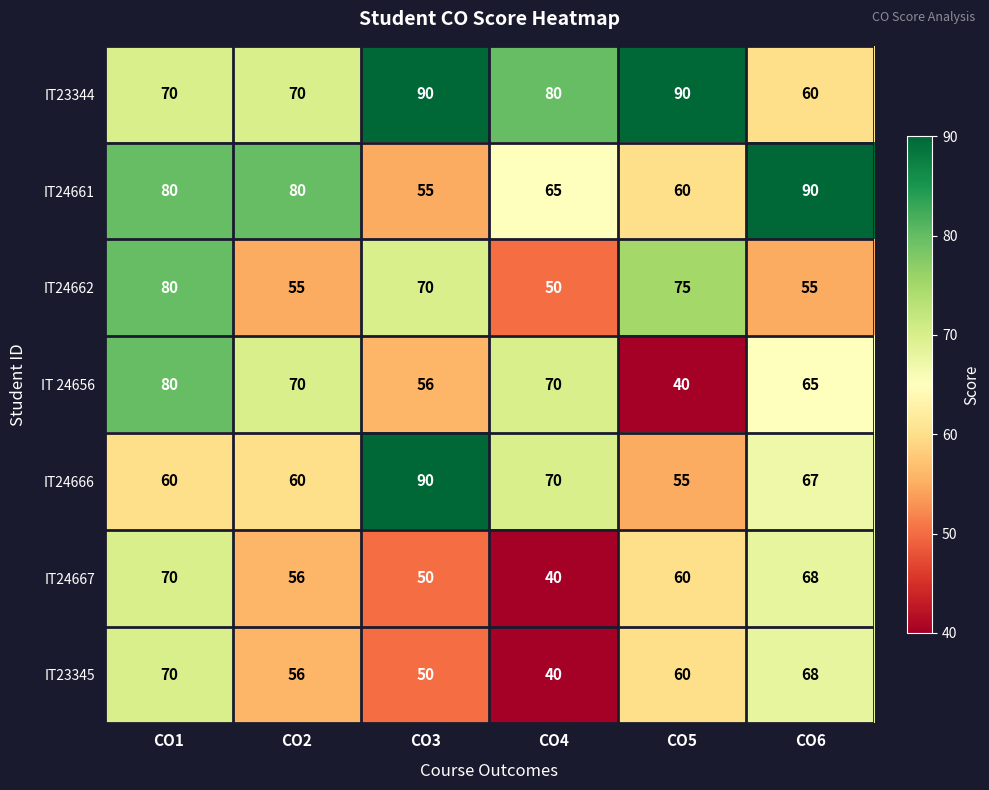

What is the maximum value shown in the chart?

90